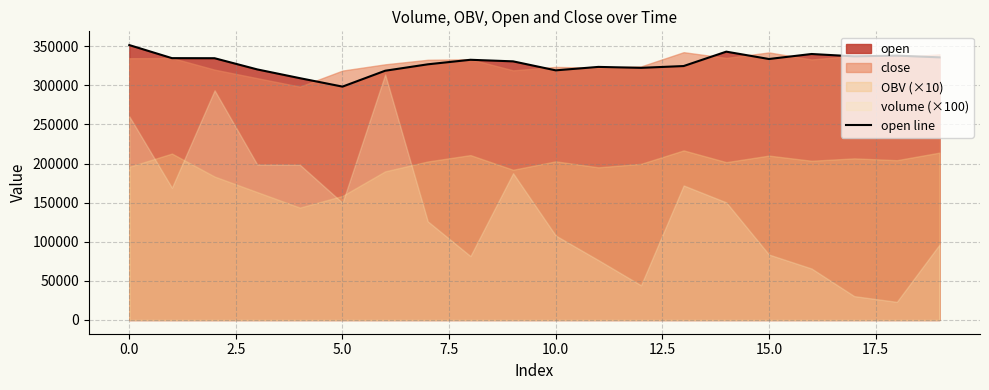

What position from the left is 10?

11